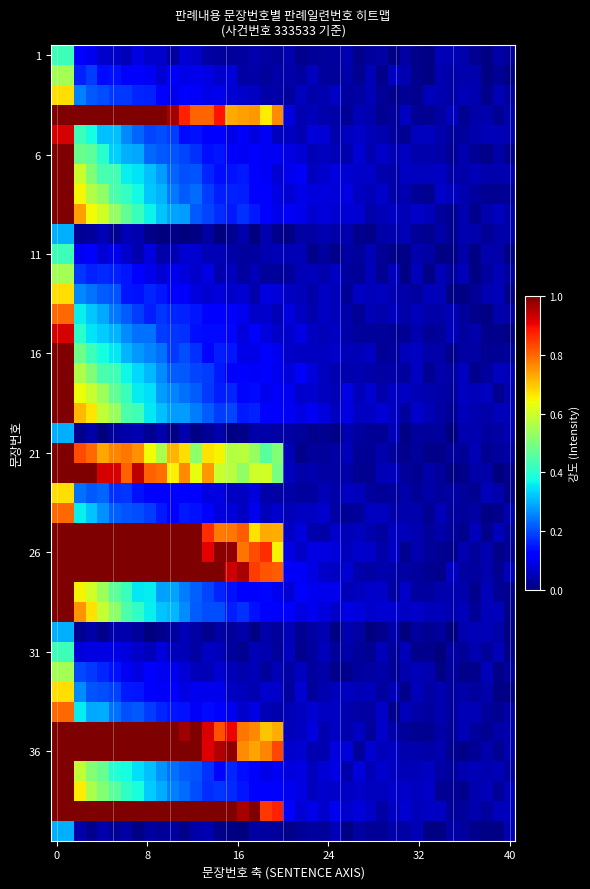

At how many categories does at least one series exceed 0?

40